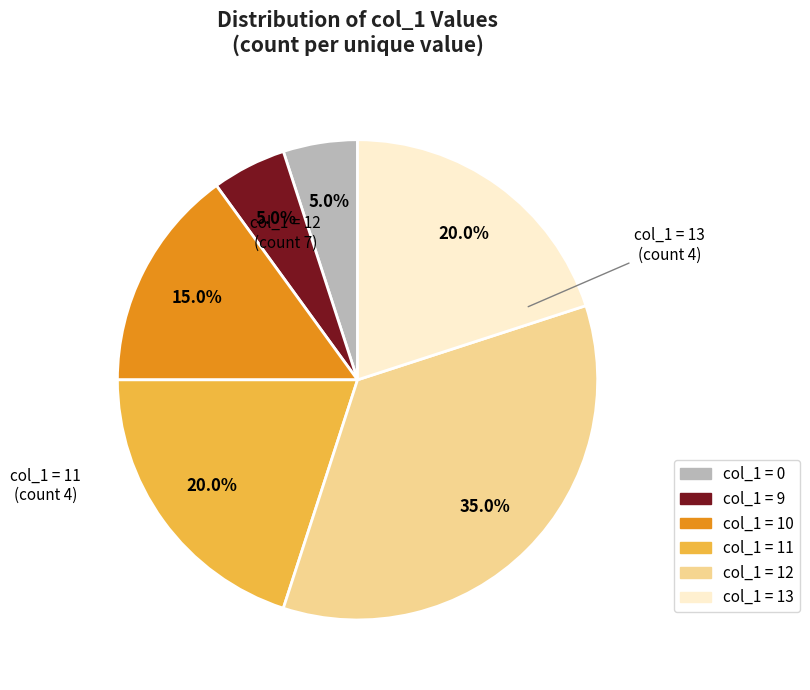

Is there any slice that represents more than half of the pie?

No